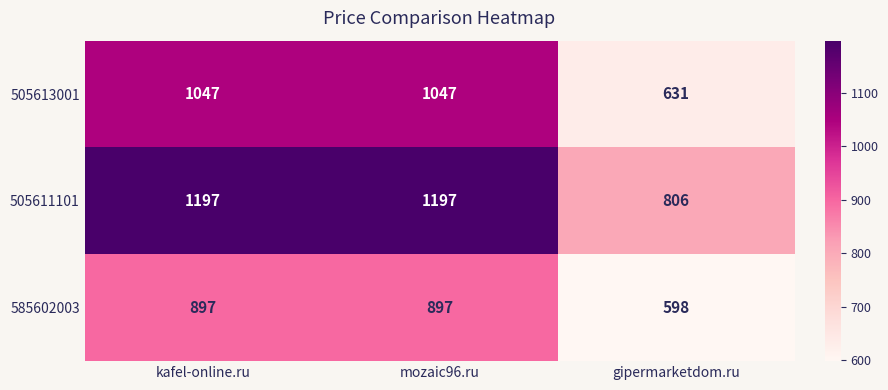

Reading left to right, extract all data points from this chart.

505613001: 1047	1047	631
505611101: 1197	1197	806
585602003: 897	897	598